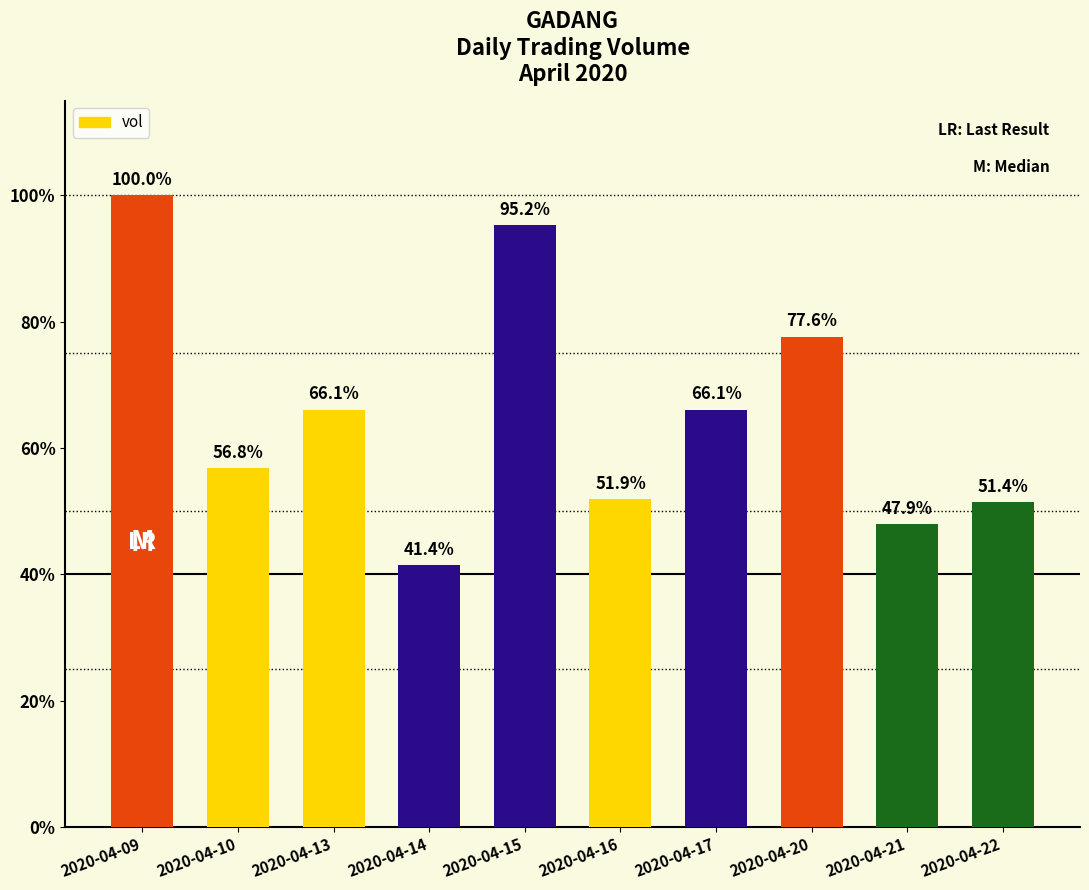

Reading left to right, extract all data points from this chart.

17715100	10063800	11707400	7333100	16871300	9187500	11705600	13755300	8490300	9109700